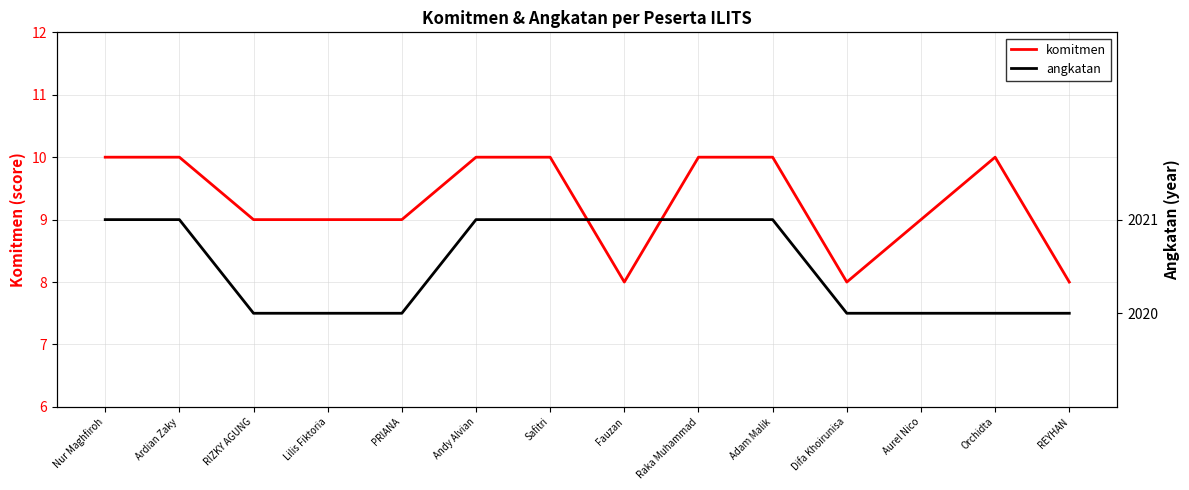

Rank the categories by angkatan value from lowest to highest.

RIZKY AGUNG, Lilis Fiktoria, PRIANA, Difa Khoirunisa, Aurel Nico, Orchidta, REYHAN, Nur Maghfiroh, Ardian Zaky, Andy Alvian, Safitri, Fauzan, Raka Muhammad, Adam Malik